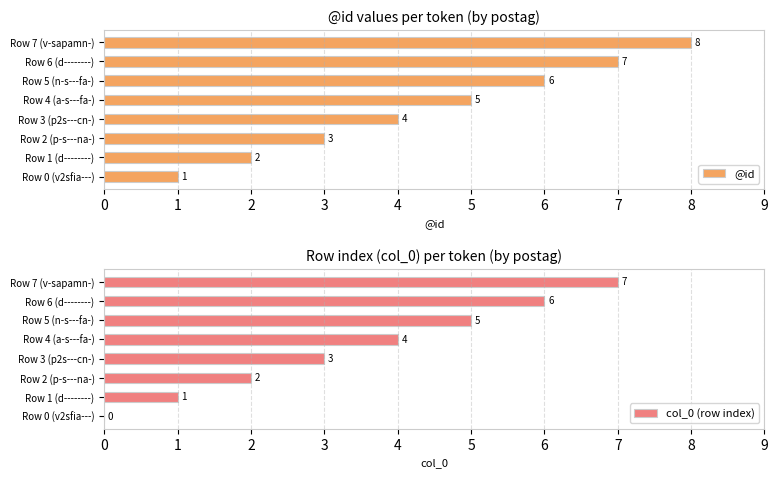

Where is @id nearest to the value 4?

Row 3 (p2s---cn-)